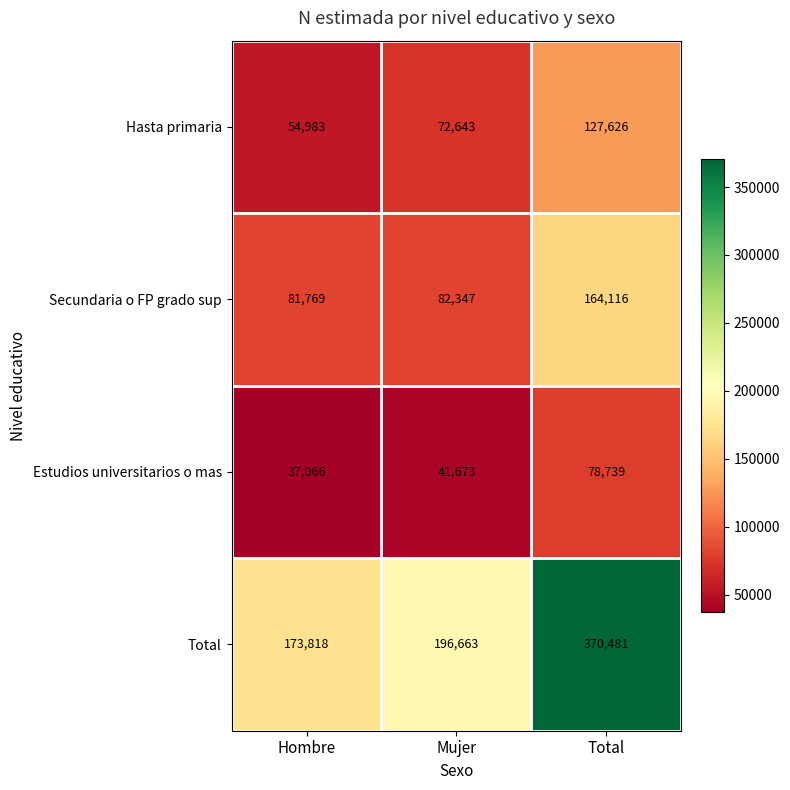

What is the difference between the Estudios universitarios o mas values at Mujer and Hombre?

4607